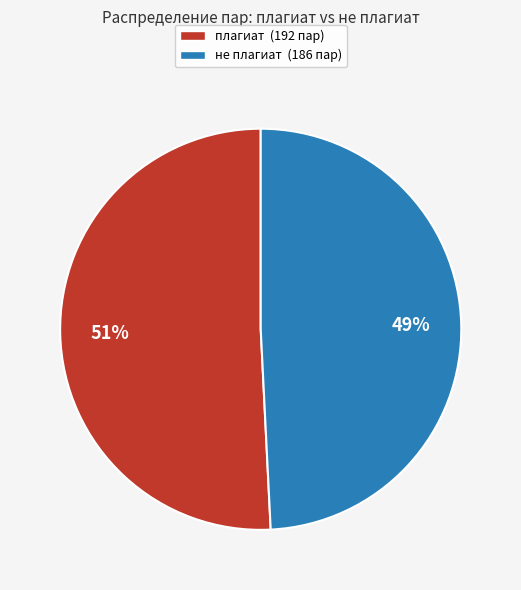

Do не плагиат (186 пар) and плагиат (192 пар) together represent more than half of the pie?

Yes